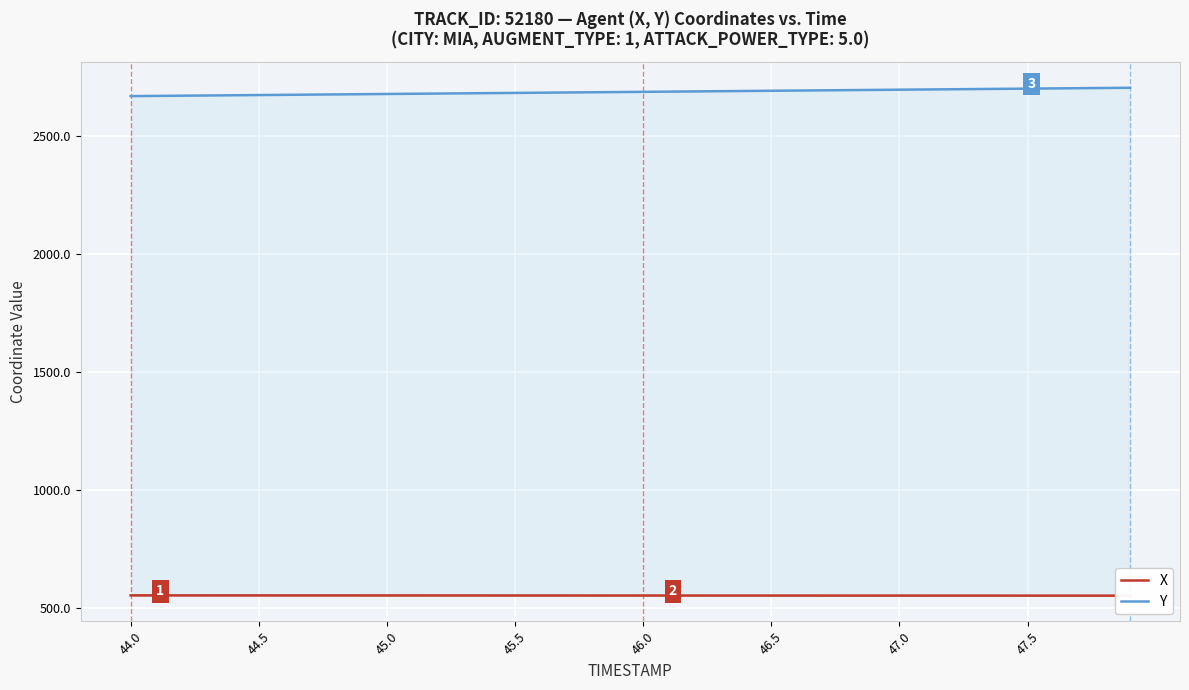

What are all the series names shown in the legend?

X, Y